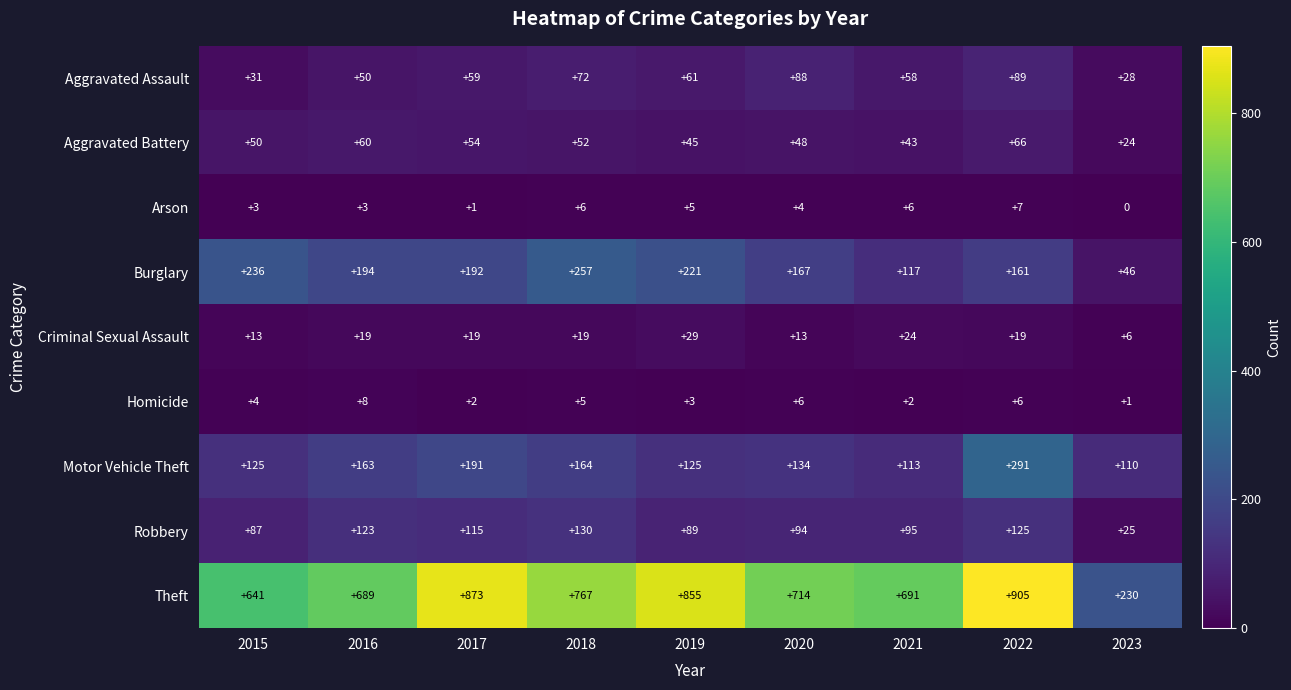

The Aggravated Assault series shows 19 at 2015. True or false?

False